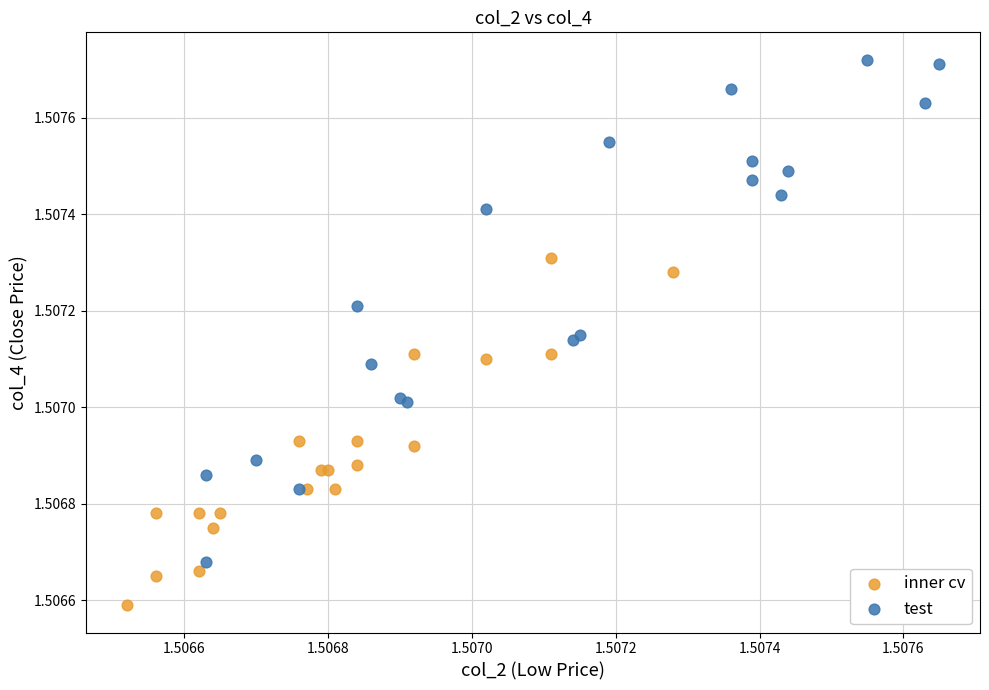

Which series has the widest spread of Y values?

test